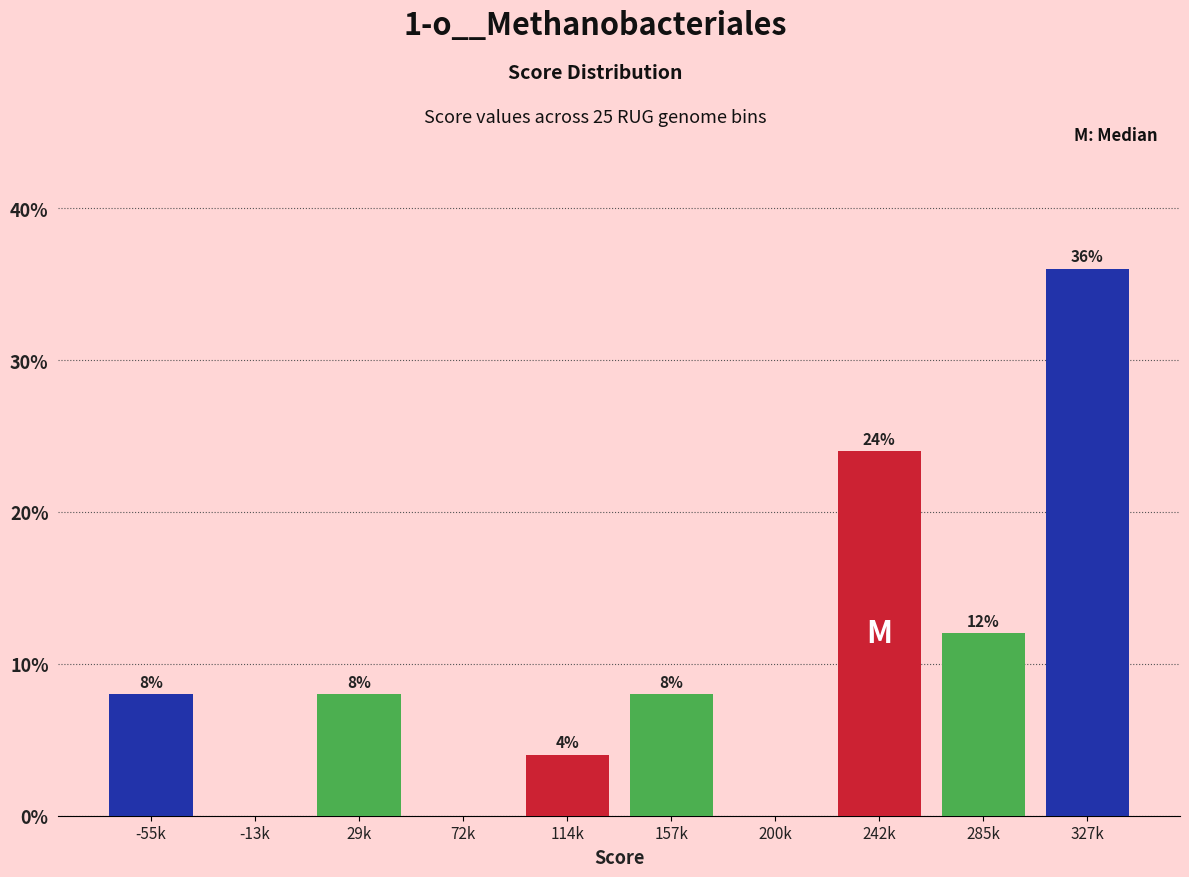

Reading right to left, transcribe all the data shown in this chart.

327k=36	285k=12	242k=24	200k=0	157k=8	114k=4	72k=0	29k=8	-13k=0	-55k=8